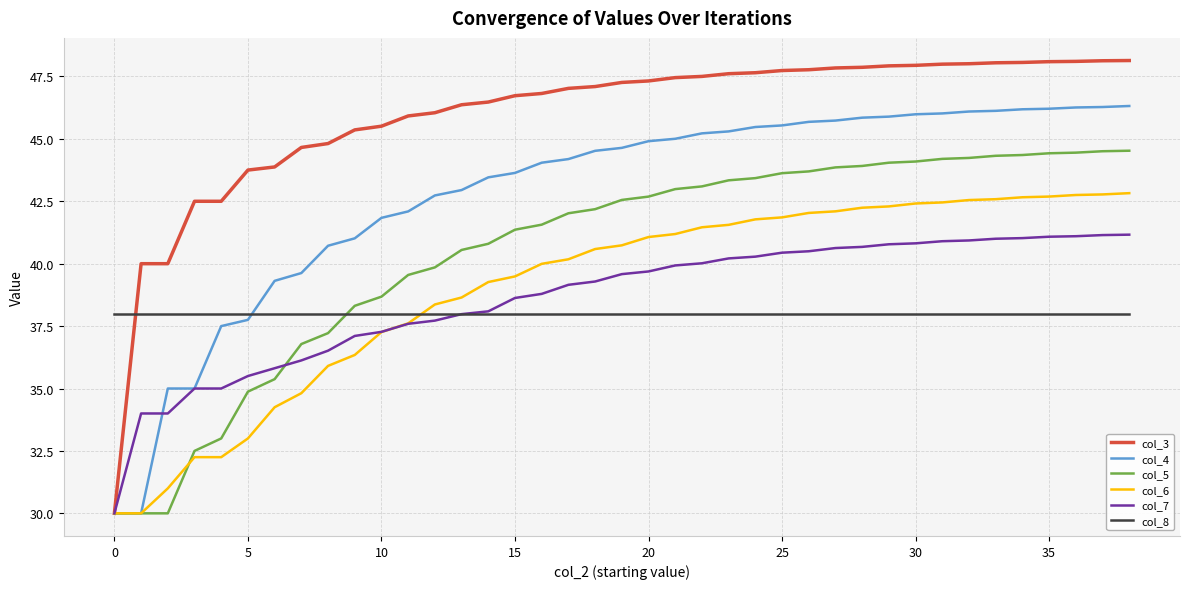

Which series has the largest total across all categories?

col_3